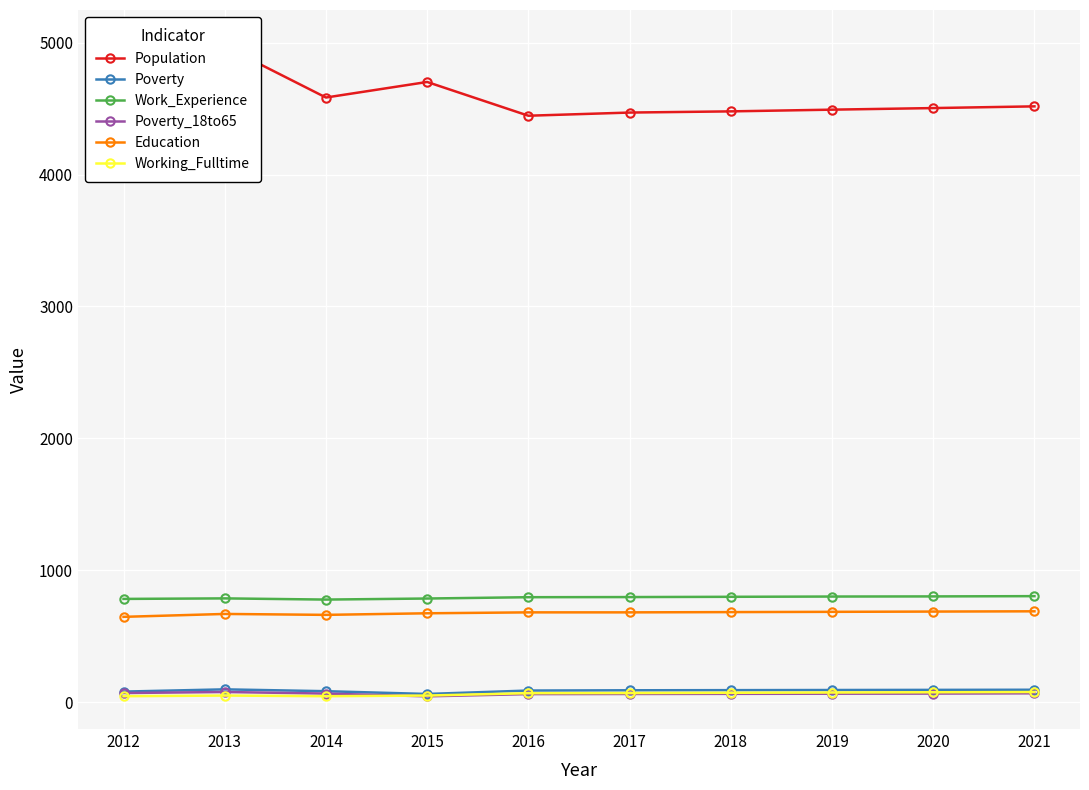

How many values in the Education series exceed 680?

4